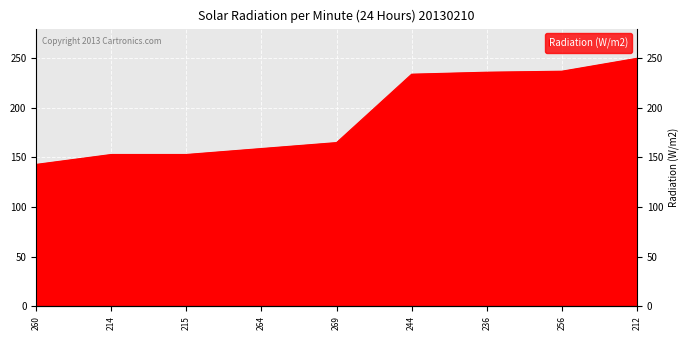

How many data points does each series have?

9